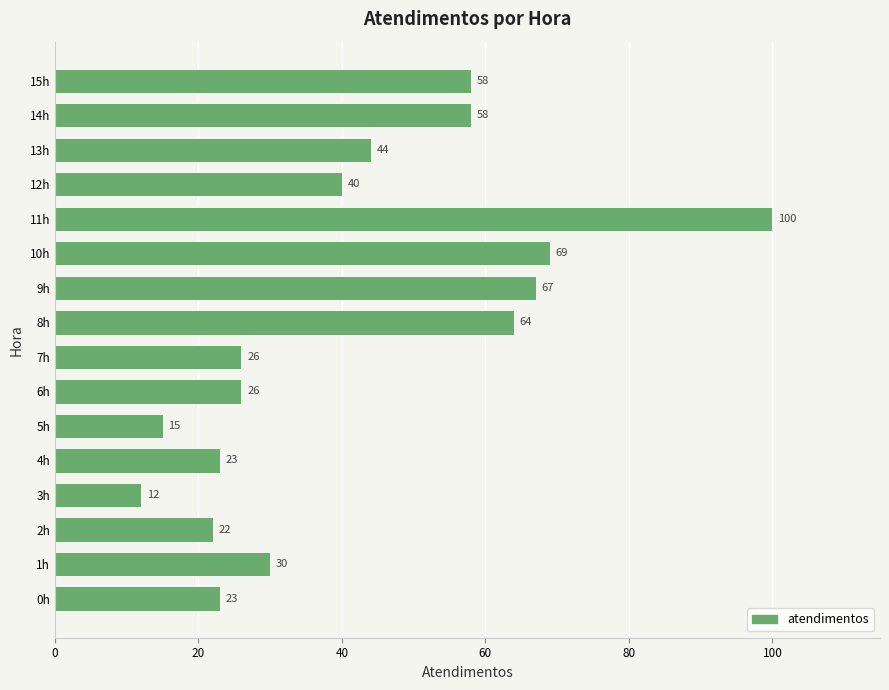

What is the average value?

42